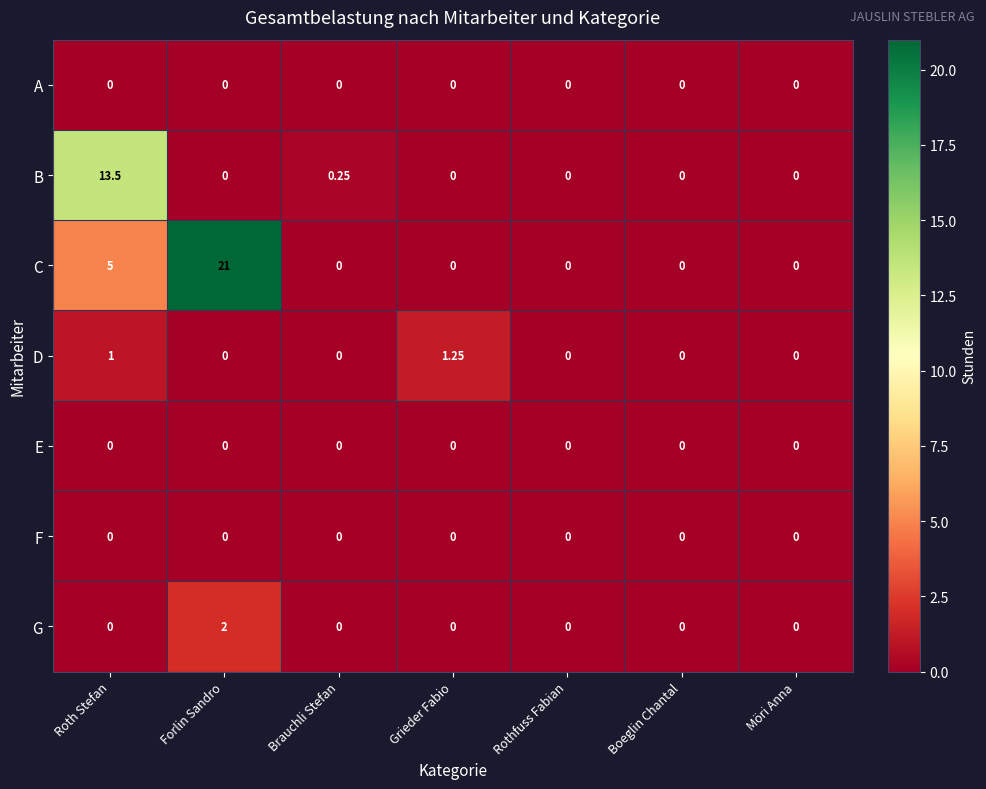

Which series has the largest range (max minus min)?

C